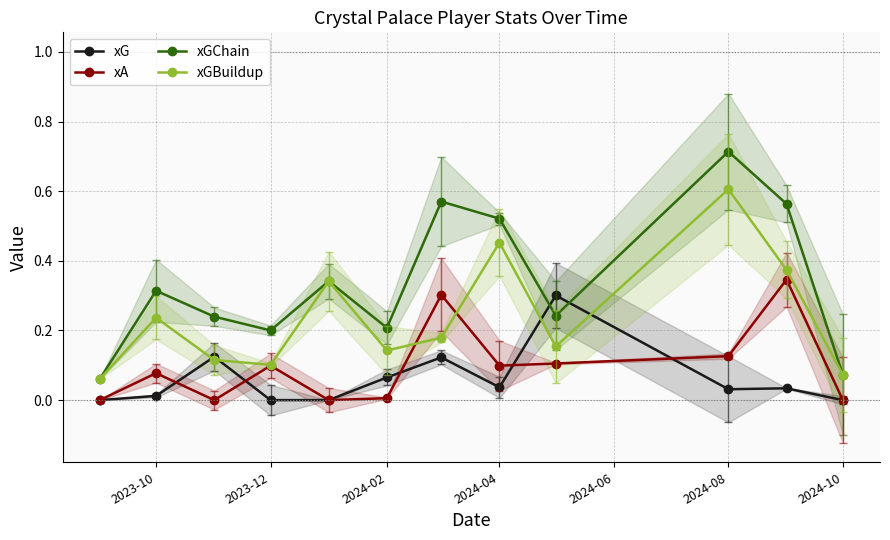

Reading right to left, transcribe all the data shown in this chart.

xG: 0.0	0.0	0.0	0.3	0.0	0.1	0.1	0.0	0.0	0.1	0.0	0.0
xA: 0.0	0.3	0.1	0.1	0.1	0.3	0.0	0.0	0.1	0.0	0.1	0.0
xGChain: 0.1	0.6	0.7	0.2	0.5	0.6	0.2	0.3	0.2	0.2	0.3	0.1
xGBuildup: 0.1	0.4	0.6	0.2	0.5	0.2	0.1	0.3	0.1	0.1	0.2	0.1